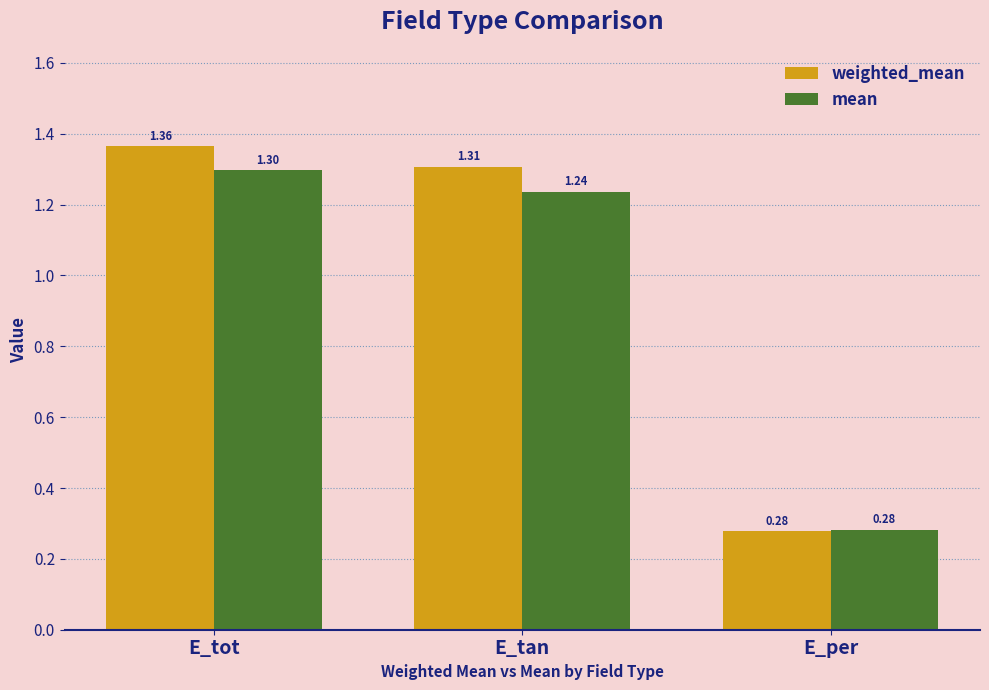

What is the difference between the mean values at E_per and E_tan?

1.0